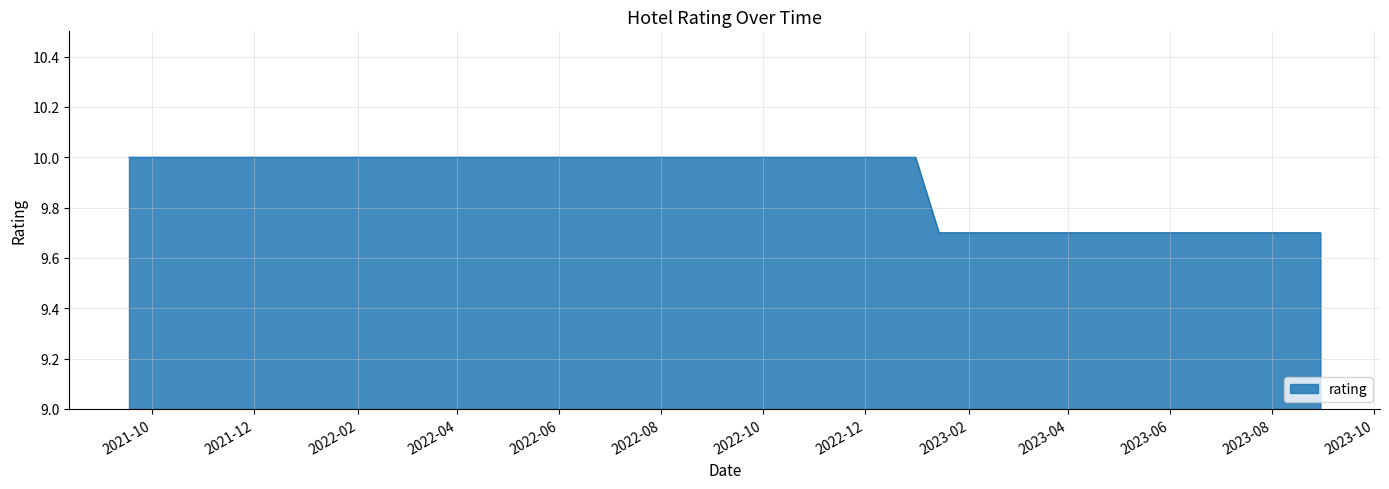

What is the minimum value shown in the chart?

9.7